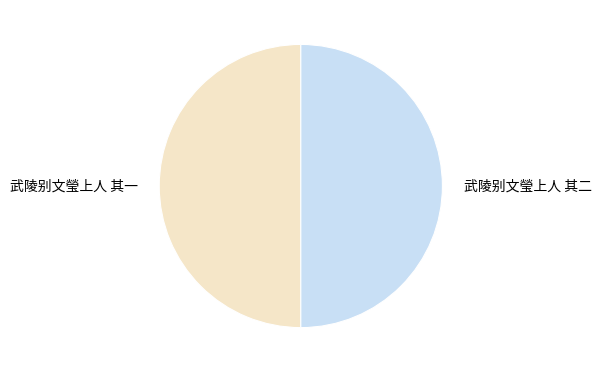

How many segments does this pie chart have?

2